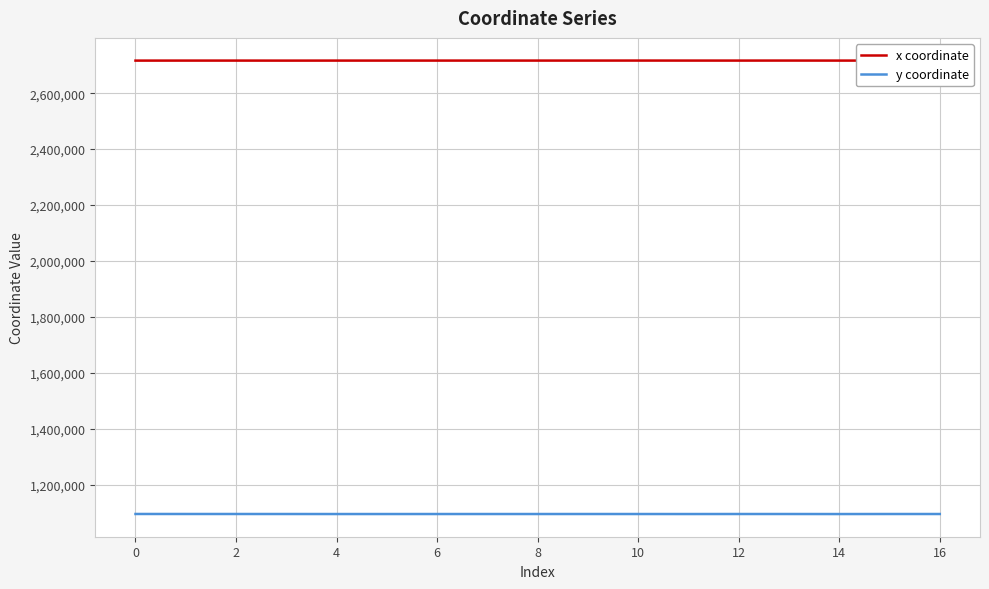

What are all the series names shown in the legend?

x coordinate, y coordinate